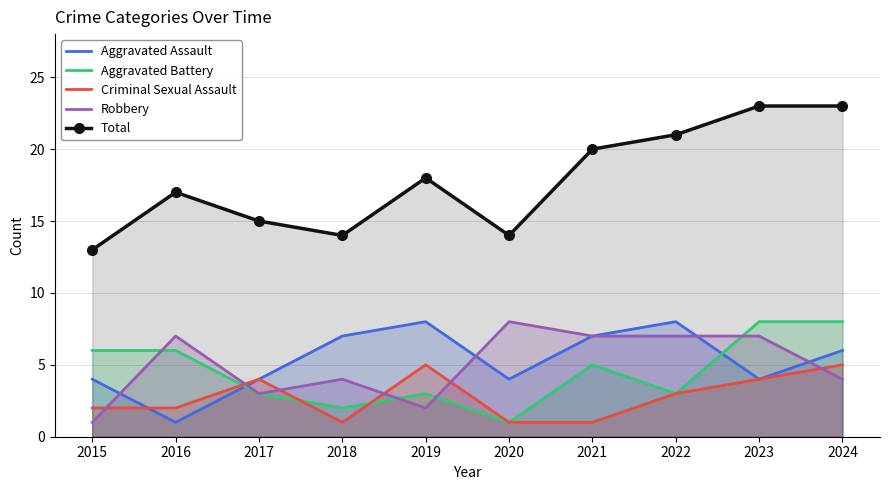

Which series has the widest spread of values?

Total